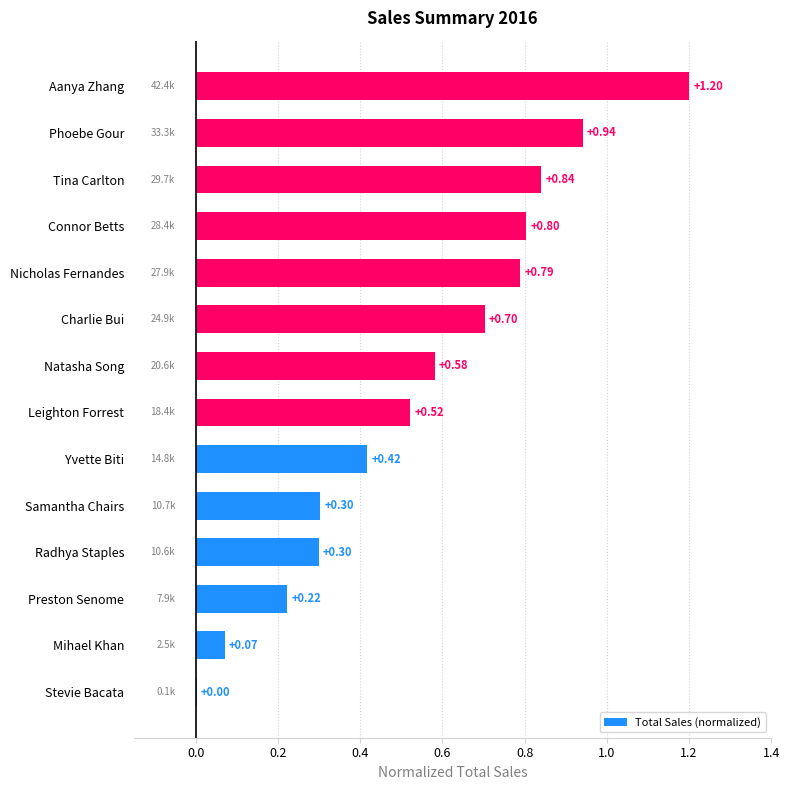

What is the sum of all values?

7.7